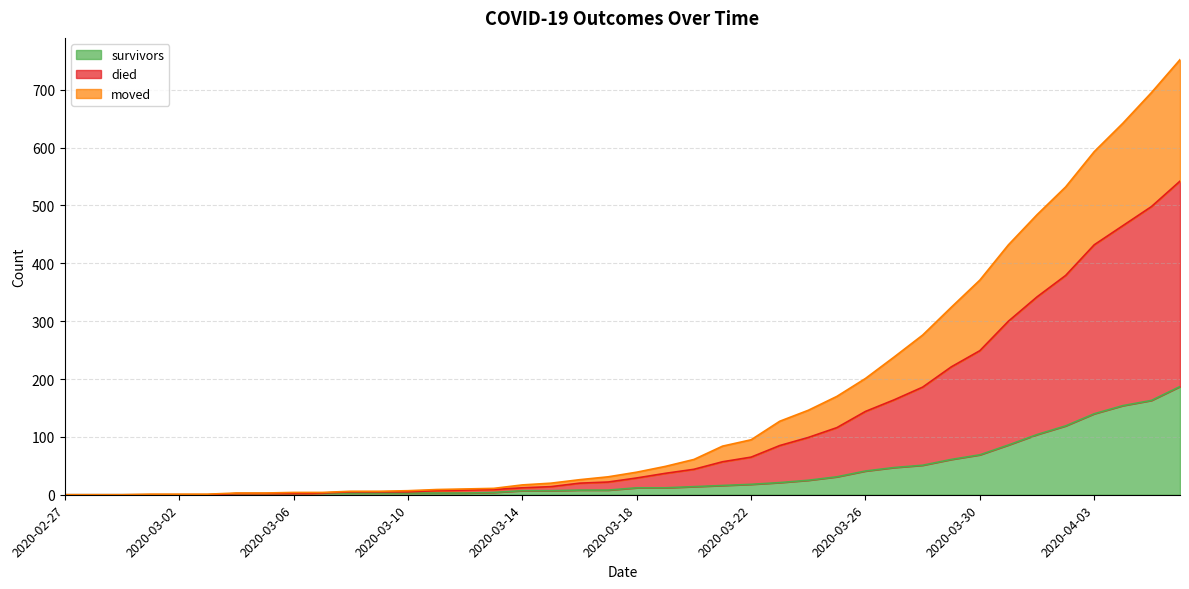

How many positive values does the survivors series have?

34